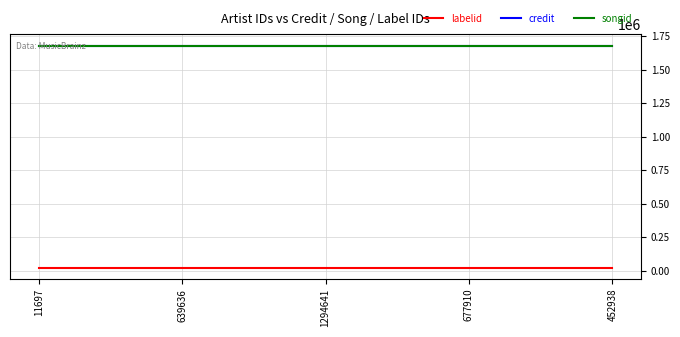

What position from the right is 452938?

1